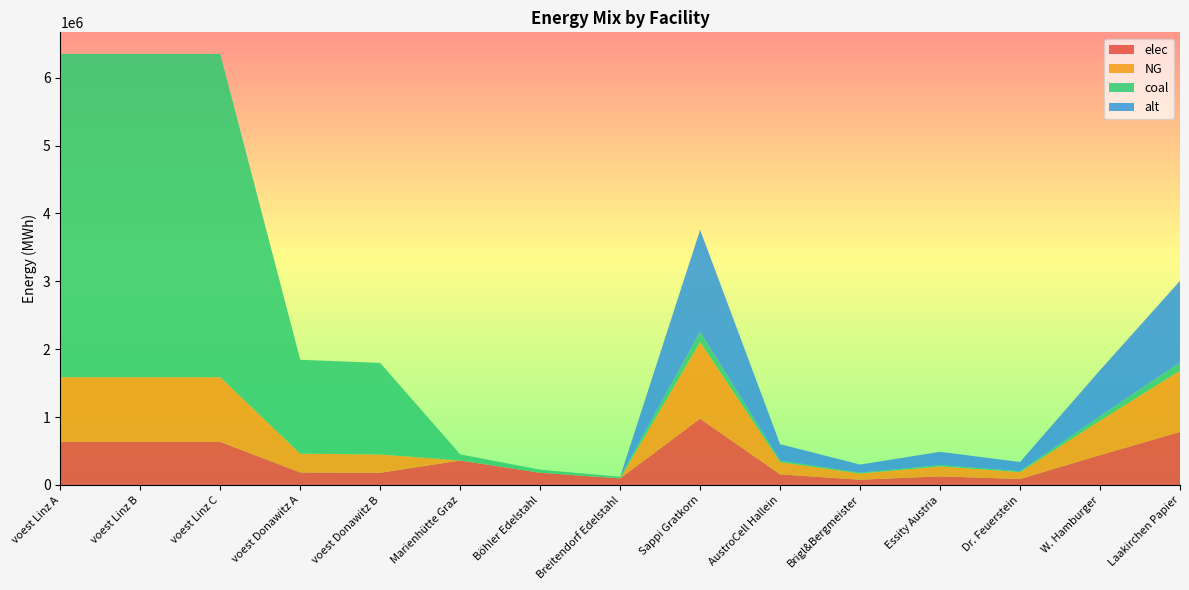

Reading right to left, extract all data points from this chart.

elec: Laakirchen Papier=781733.3	W. Hamburger=439725.0	Dr. Feuerstein=87945.0	Essity Austria=127031.7	Brigl&Bergmeister=78173.3	AustroCell Hallein=156346.7	Sappi Gratkorn=977166.7	Breitendorf Edelstahl=96800.0	Böhler Edelstahl=180400.0	Marienhütte Graz=360800.0	voest Donawitz B=179813.1	voest Donawitz A=184476.9	voest Linz C=635096.3	voest Linz B=635096.3	voest Linz A=635096.3
NG: Laakirchen Papier=902000.0	W. Hamburger=507375.0	Dr. Feuerstein=101475.0	Essity Austria=146575.0	Brigl&Bergmeister=90200.0	AustroCell Hallein=180400.0	Sappi Gratkorn=1127500.0	Breitendorf Edelstahl=0.0	Böhler Edelstahl=0.0	Marienhütte Graz=0.0	voest Donawitz B=269719.7	voest Donawitz A=276715.3	voest Linz C=952644.4	voest Linz B=952644.4	voest Linz A=952644.4
coal: Laakirchen Papier=120266.7	W. Hamburger=67650.0	Dr. Feuerstein=13530.0	Essity Austria=19543.3	Brigl&Bergmeister=12026.7	AustroCell Hallein=24053.3	Sappi Gratkorn=150333.3	Breitendorf Edelstahl=24200.0	Böhler Edelstahl=45100.0	Marienhütte Graz=90200.0	voest Donawitz B=1348598.6	voest Donawitz A=1383576.4	voest Linz C=4763222.2	voest Linz B=4763222.2	voest Linz A=4763222.2
alt: Laakirchen Papier=1202666.7	W. Hamburger=676500.0	Dr. Feuerstein=135300.0	Essity Austria=195433.3	Brigl&Bergmeister=120266.7	AustroCell Hallein=240533.3	Sappi Gratkorn=1503333.3	Breitendorf Edelstahl=0.0	Böhler Edelstahl=0.0	Marienhütte Graz=0.0	voest Donawitz B=0.0	voest Donawitz A=0.0	voest Linz C=0.0	voest Linz B=0.0	voest Linz A=0.0